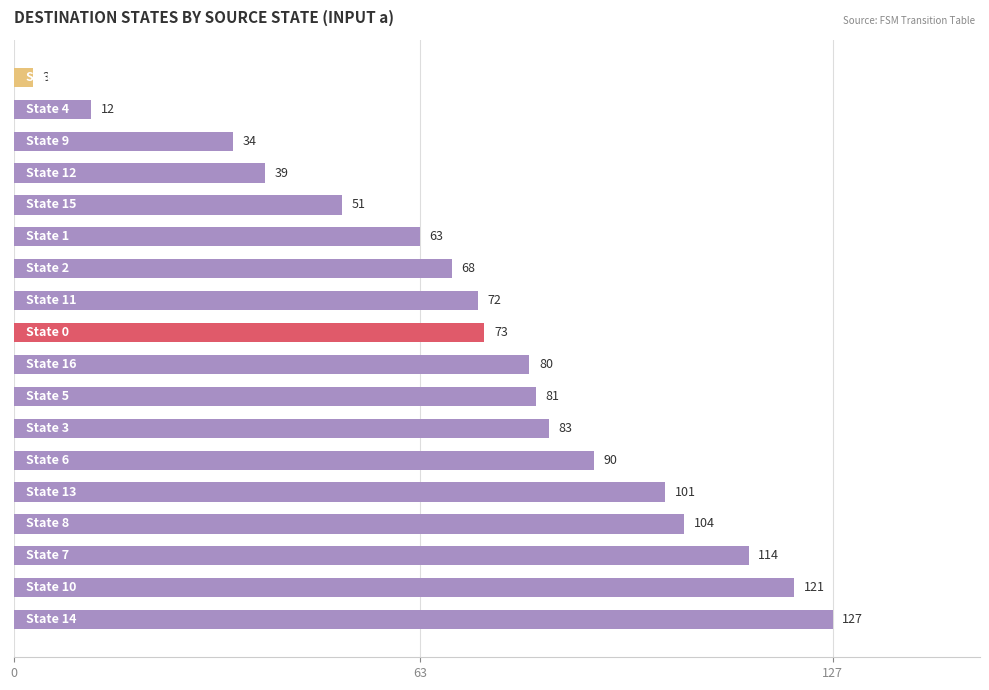

What is the sum of all values?

1316